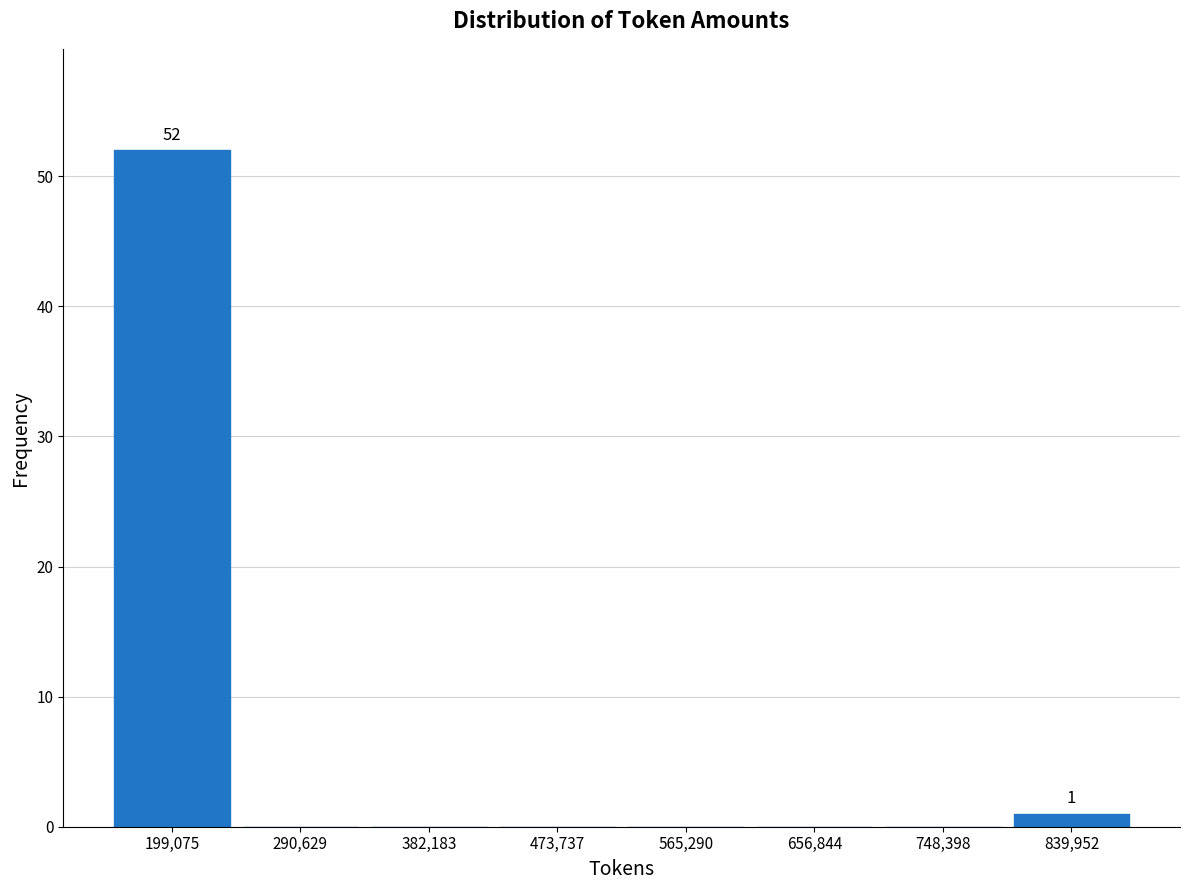

Which range on the x-axis has the tallest bar?

150000 to 240000